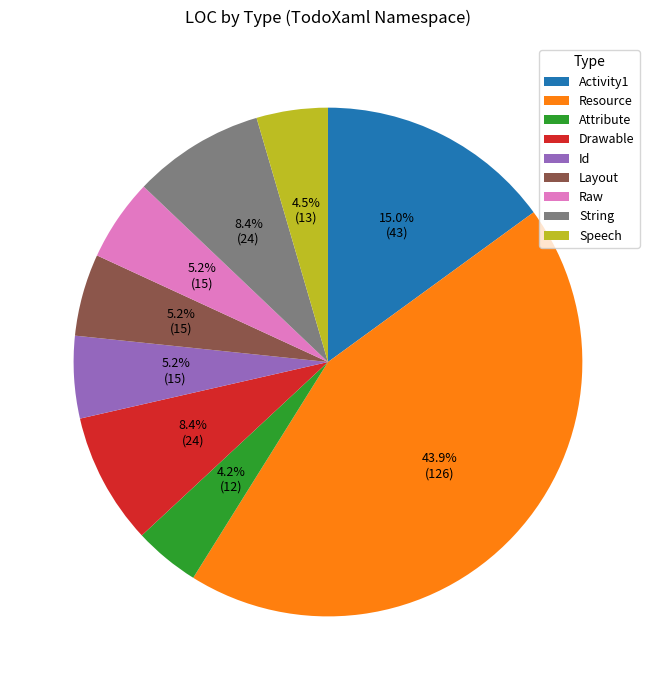

To the nearest percent, what portion does Id represent?

5%